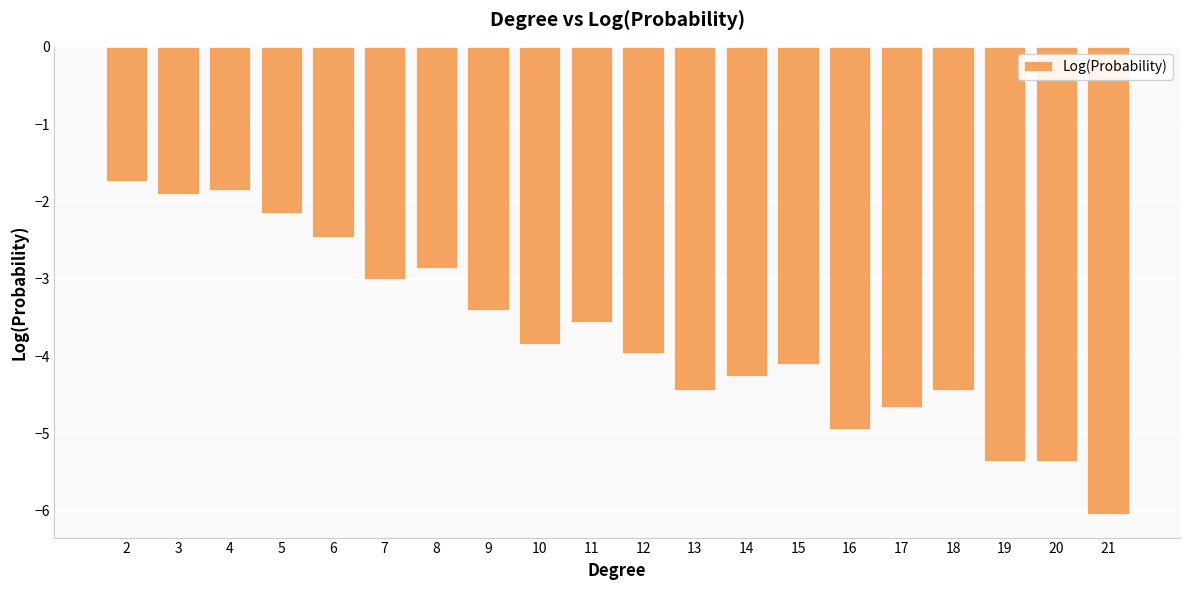

What value does the data have at 12?

-4.0